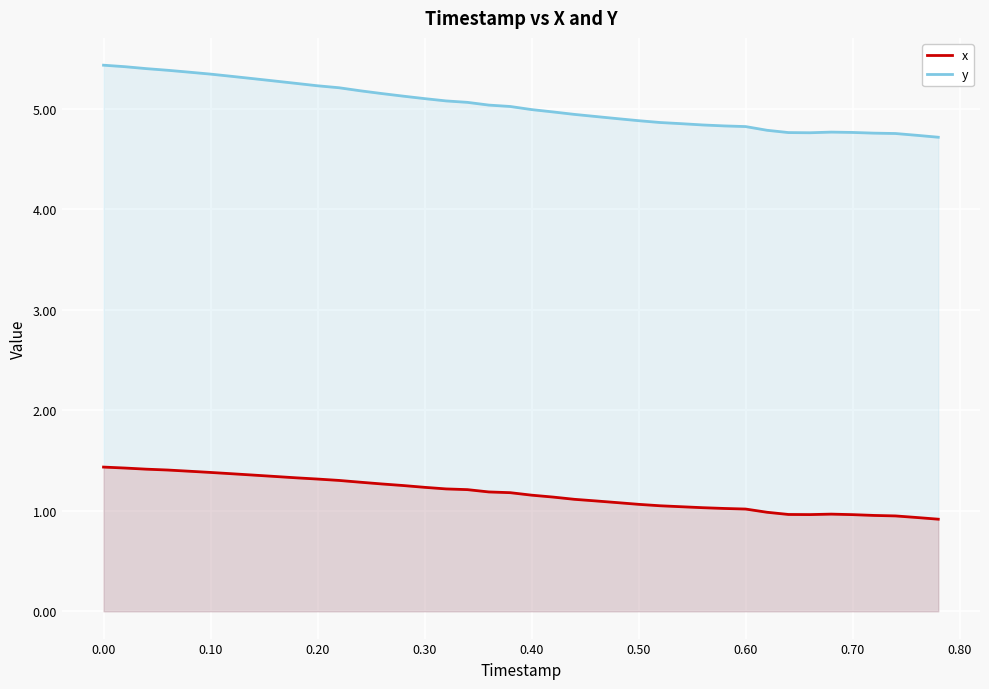

The value of y at 0.20 is 5.2. True or false?

True